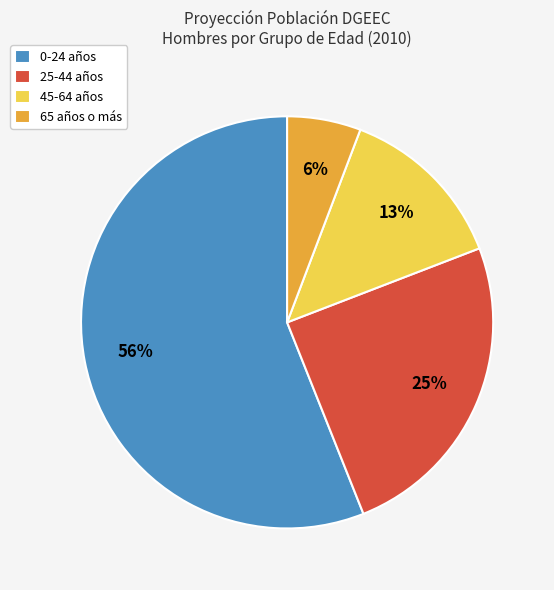

To the nearest percent, what percentage of the pie is 25-44 años?

25%